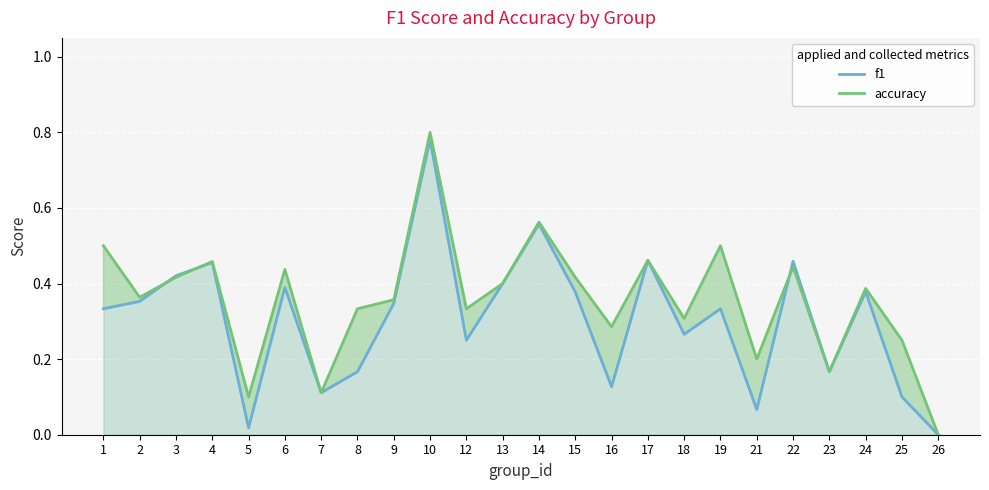

What is the difference between the second highest and second lowest values in the f1 series?

0.5